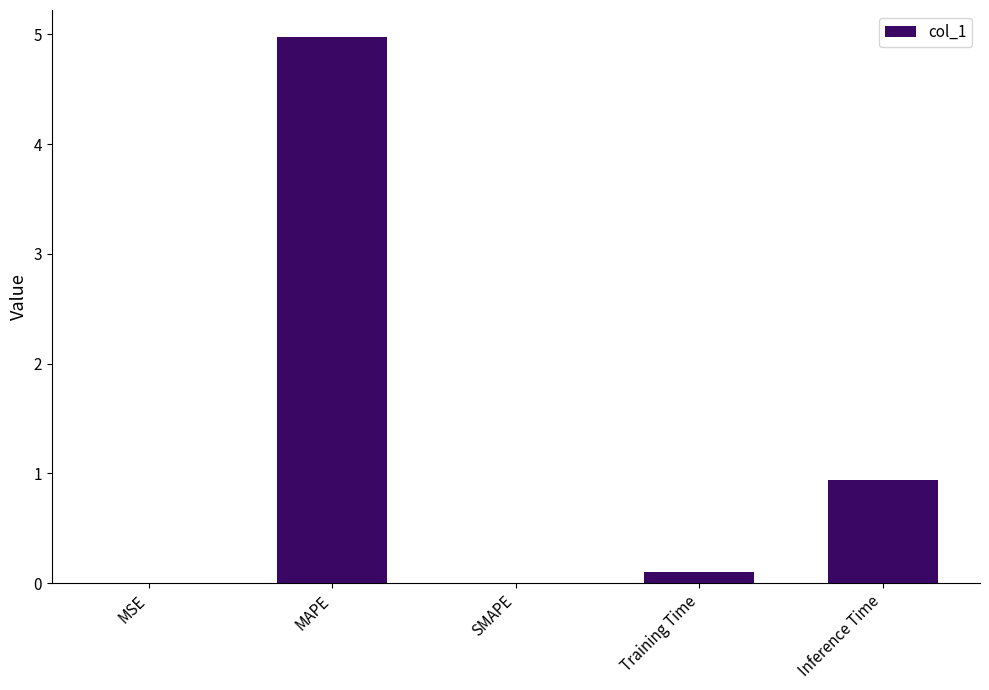

What is the greatest value displayed?

5.0